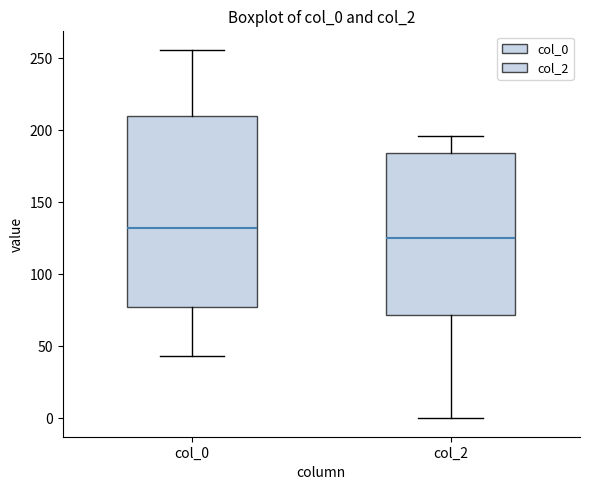

Reading left to right, read every box against the y-axis: the position of its median line, the range the box covers, and the ends of its whiskers. The values are not printed on the chart, so give them approximately, as read against the axis.

col_0: median 135, box 80 to 210, whiskers 45 to 255
col_2: median 125, box 70 to 185, whiskers 0 to 195